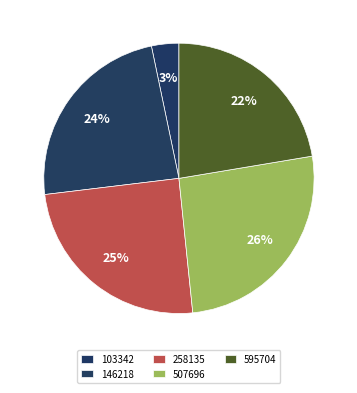

Do 507696 and 595704 together represent more than half of the pie?

No